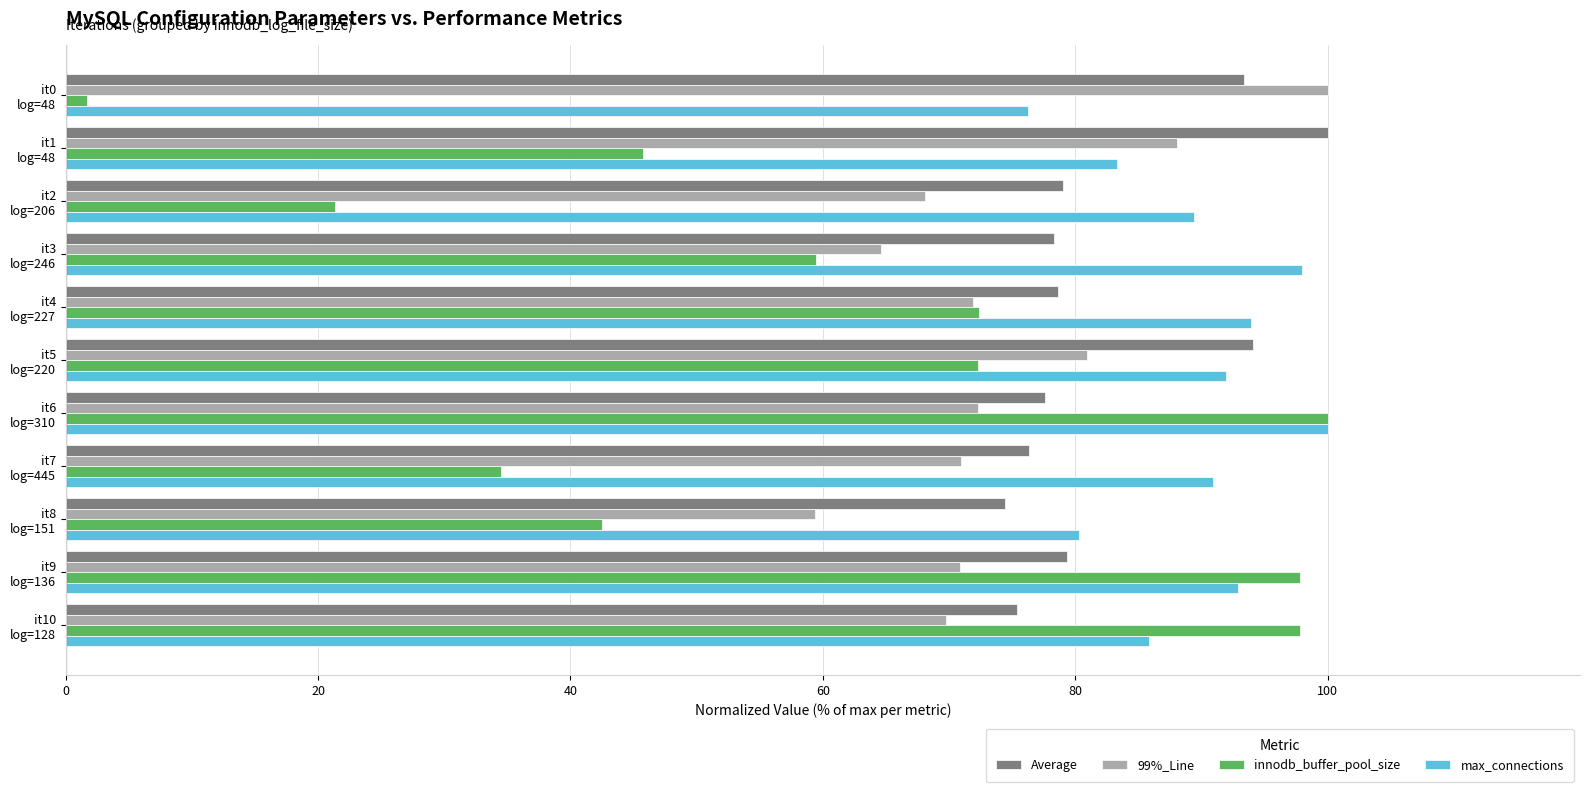

What is the smallest value displayed?

1.7